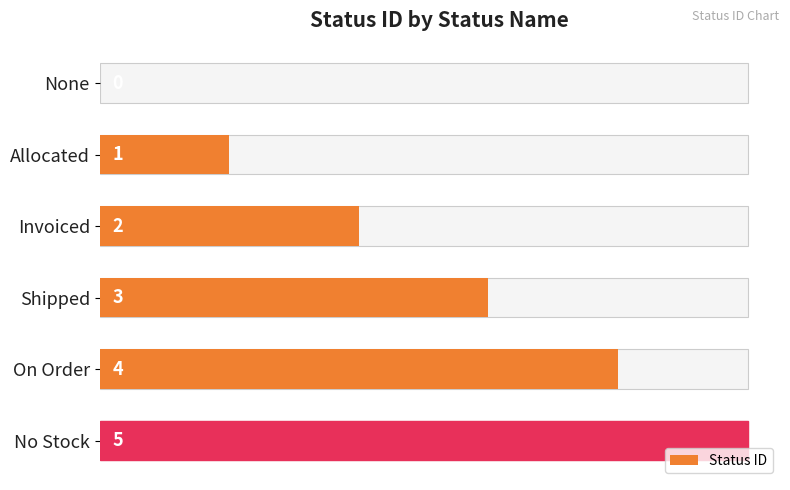

What is the difference between the values at Allocated and Shipped?

2